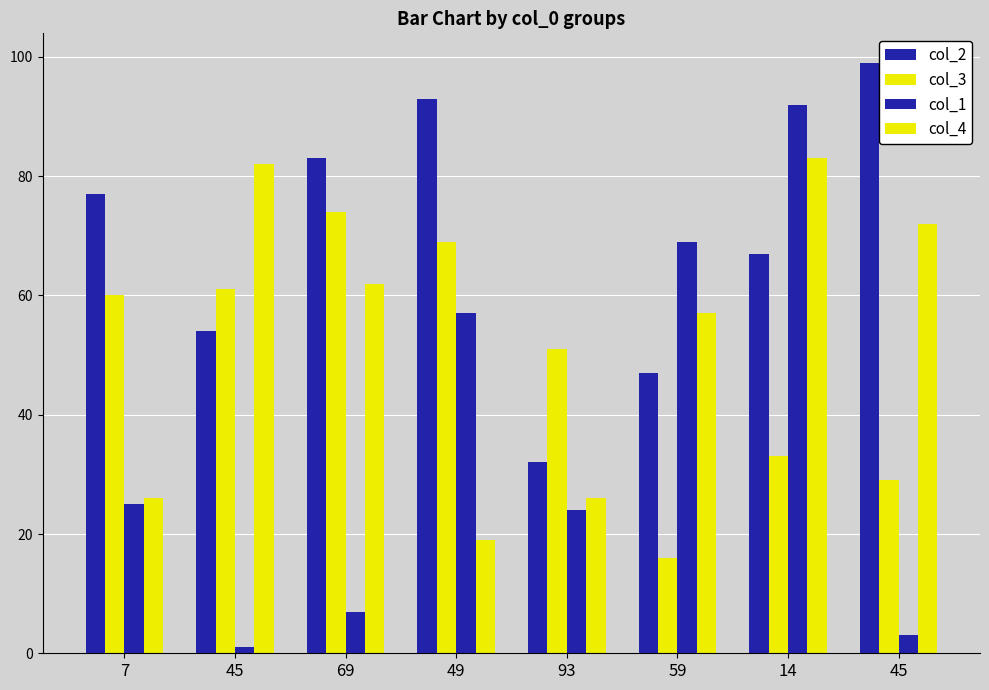

Is it true that col_4 equals 5 at 7?

False